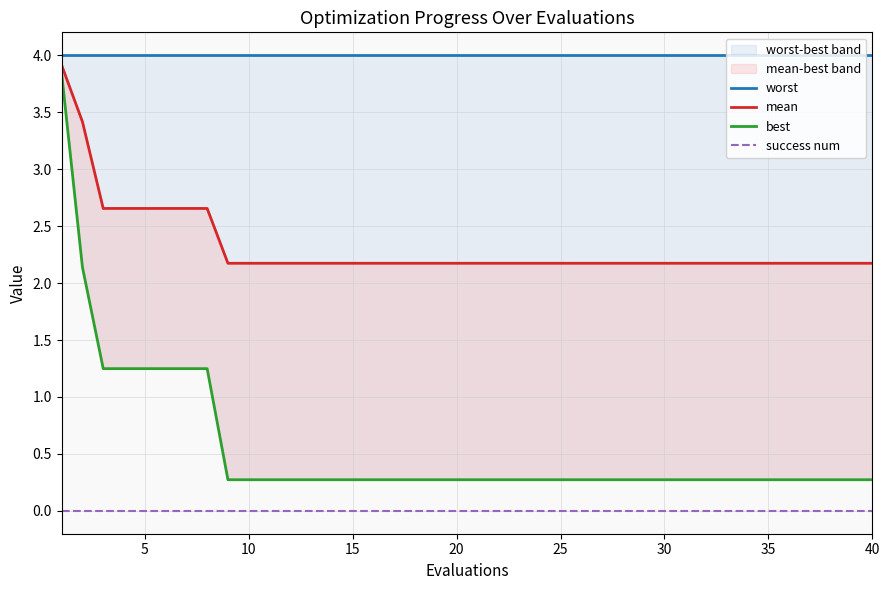

What is the lowest value of the mean series?

2.2